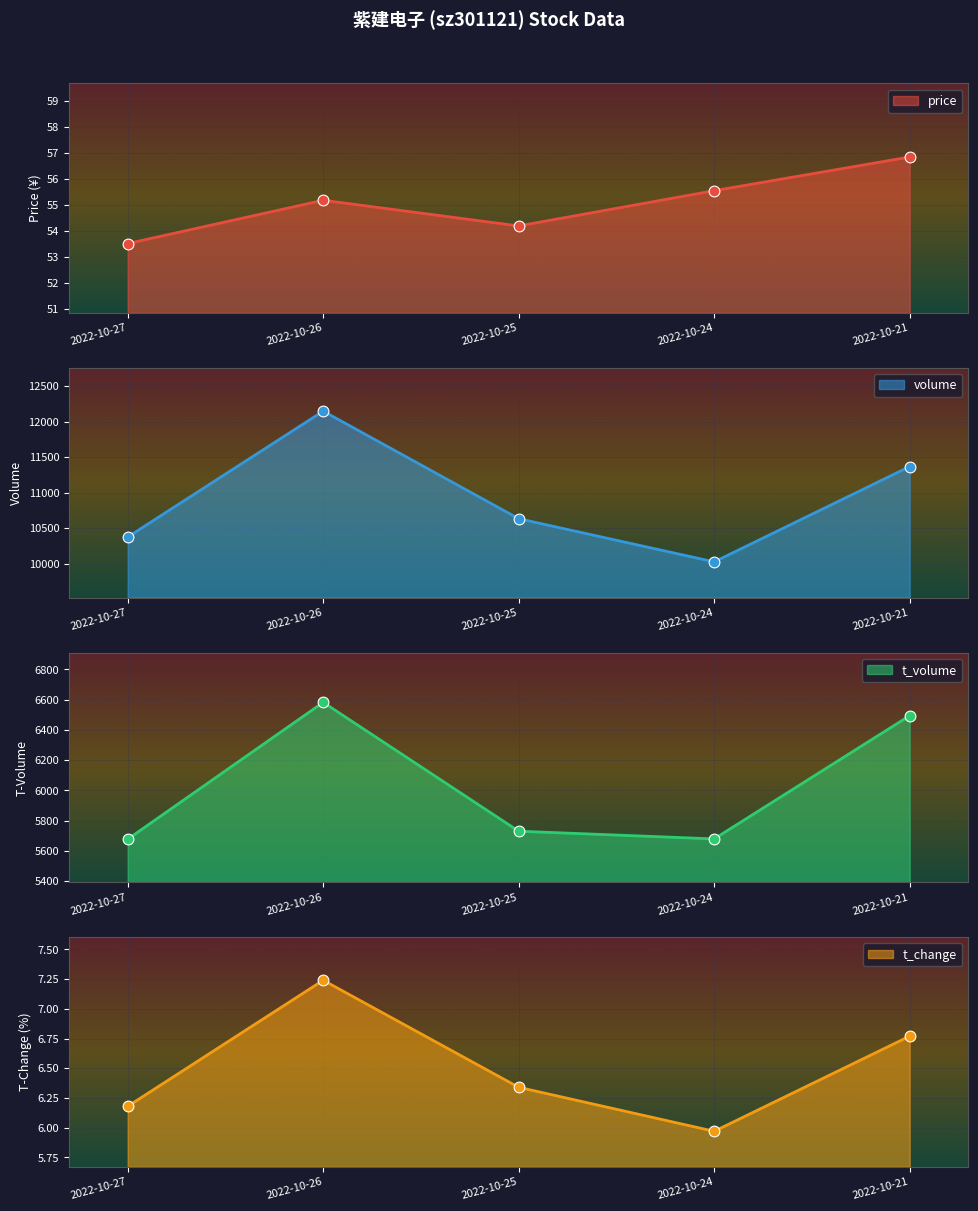

At which category is the sum across all series the highest?

2022-10-26